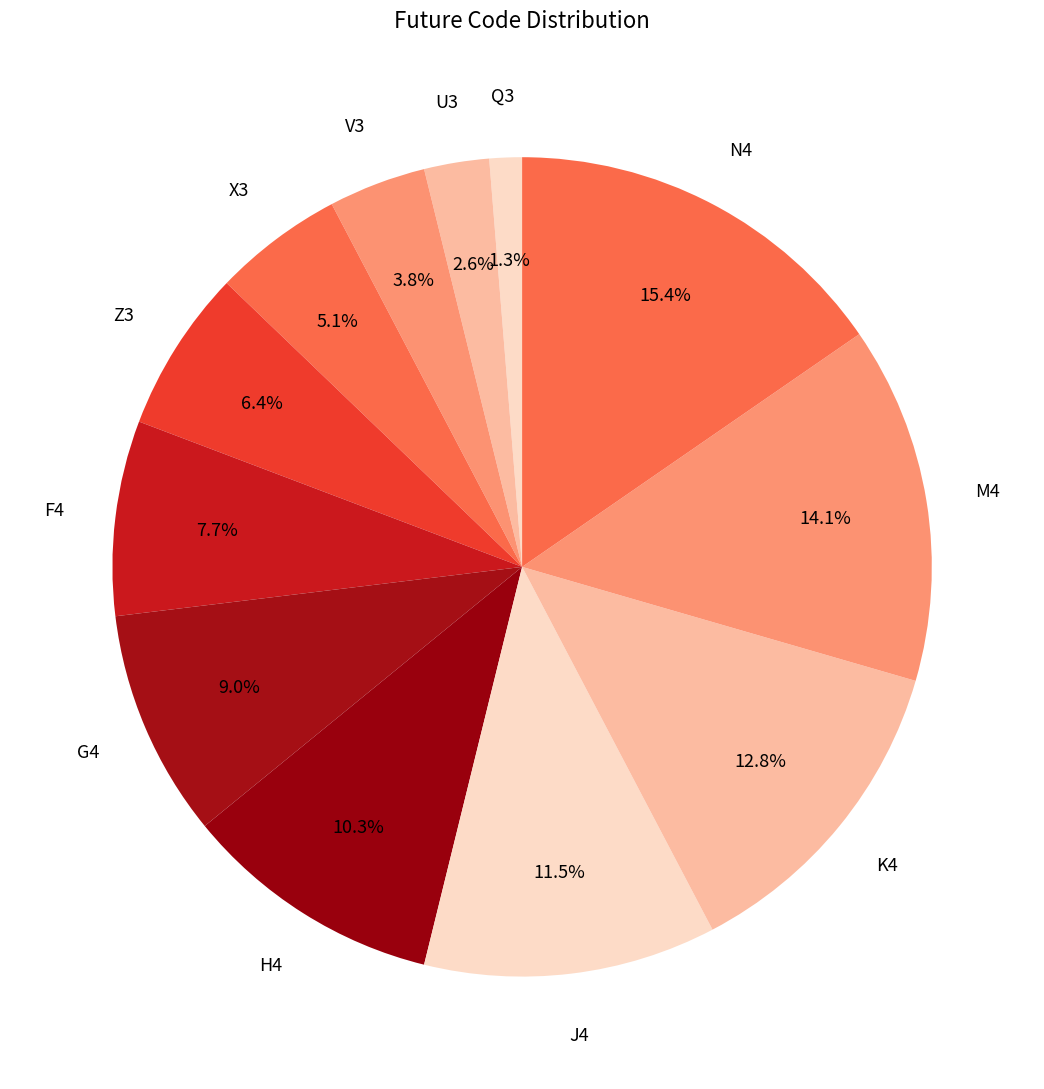

What percentage is the Z3 slice, to the nearest percent?

6%